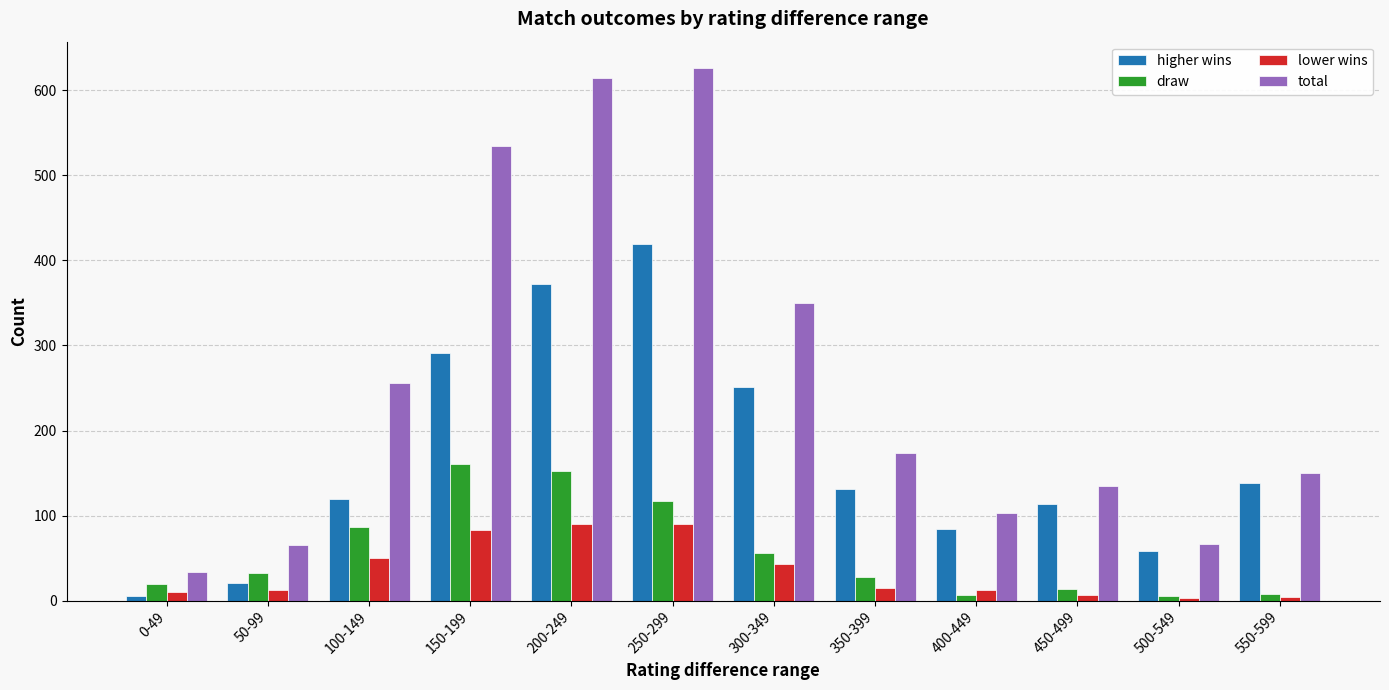

List the series in order of their peak value, lowest first.

lower wins, draw, higher wins, total